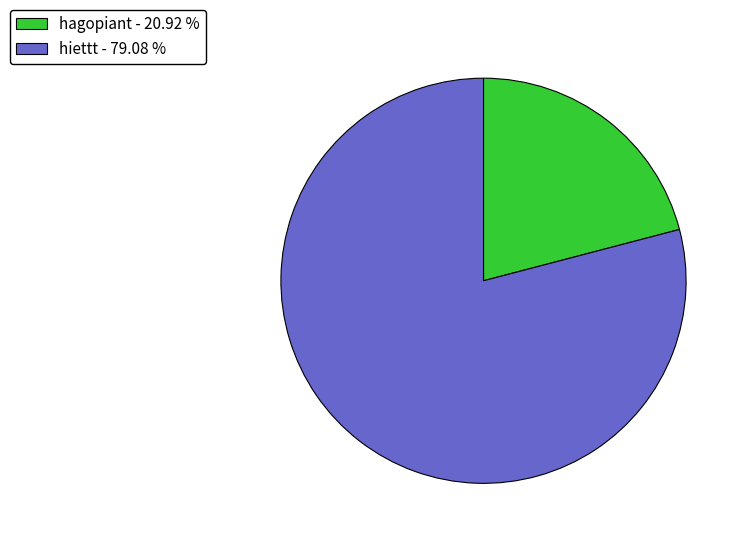

Is hiettt - 79.08 % the majority of the pie?

Yes